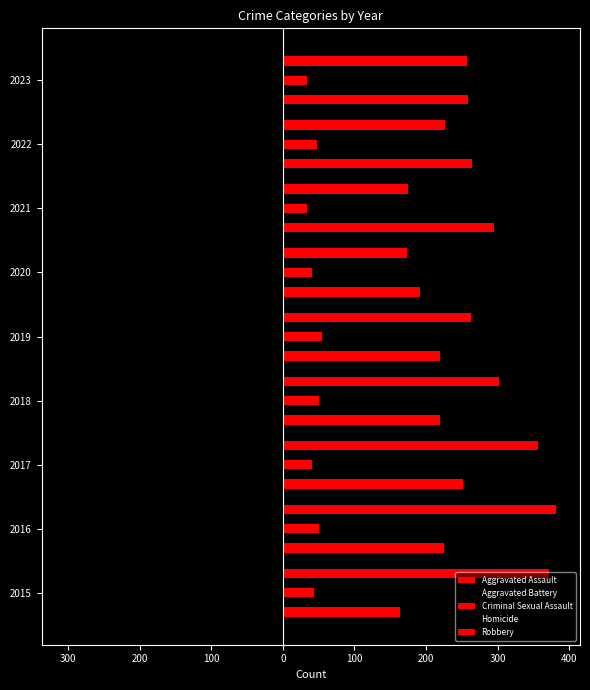

Reading right to left, transcribe all the data shown in this chart.

Aggravated Assault: 258	264	295	192	220	220	251	225	164
Aggravated Battery: -253	-249	-270	-268	-267	-302	-303	-298	-259
Criminal Sexual Assault: 34	47	33	40	55	51	41	51	43
Homicide: -22	-35	-38	-34	-21	-23	-27	-28	-13
Robbery: 257	227	175	174	263	302	356	381	372